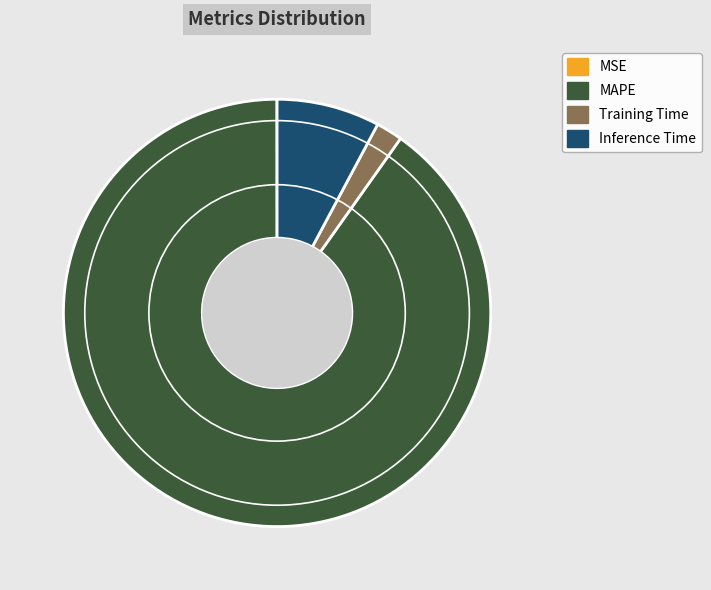

The MAPE slice represents 90% of the pie. True or false?

True